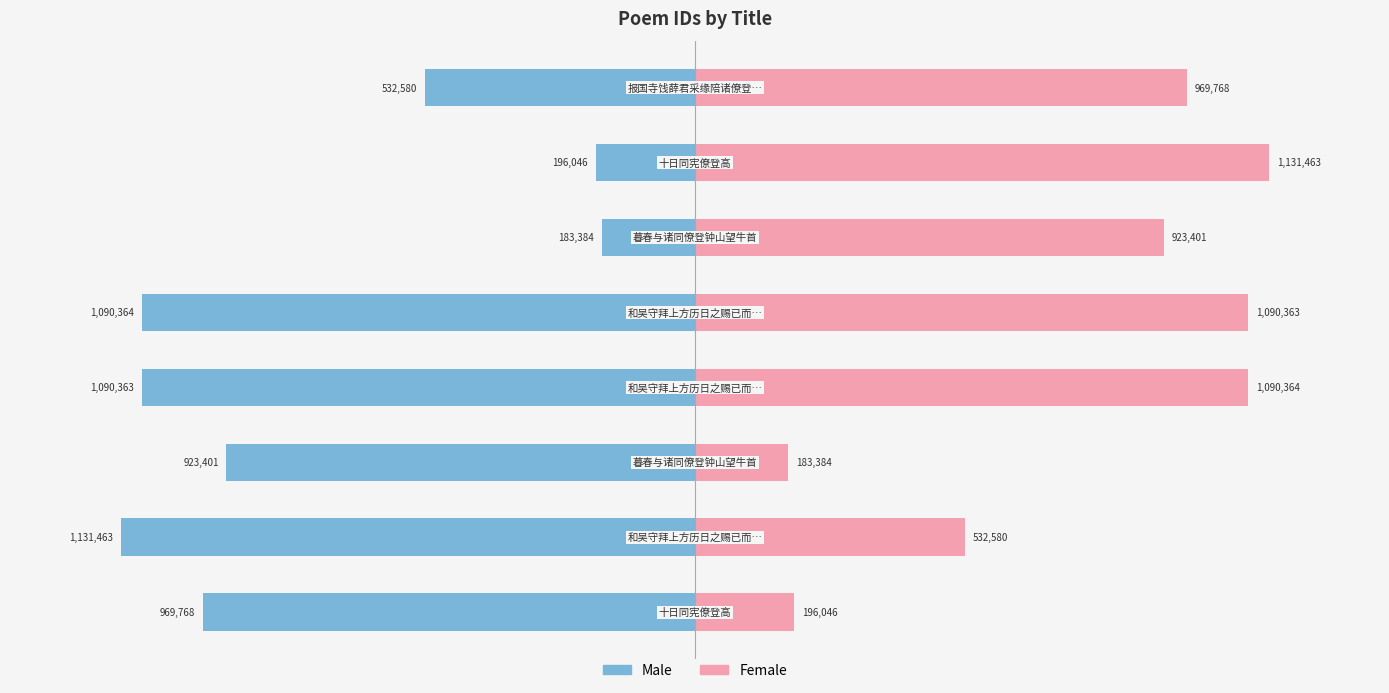

What is the sum of all Female values?

6117369